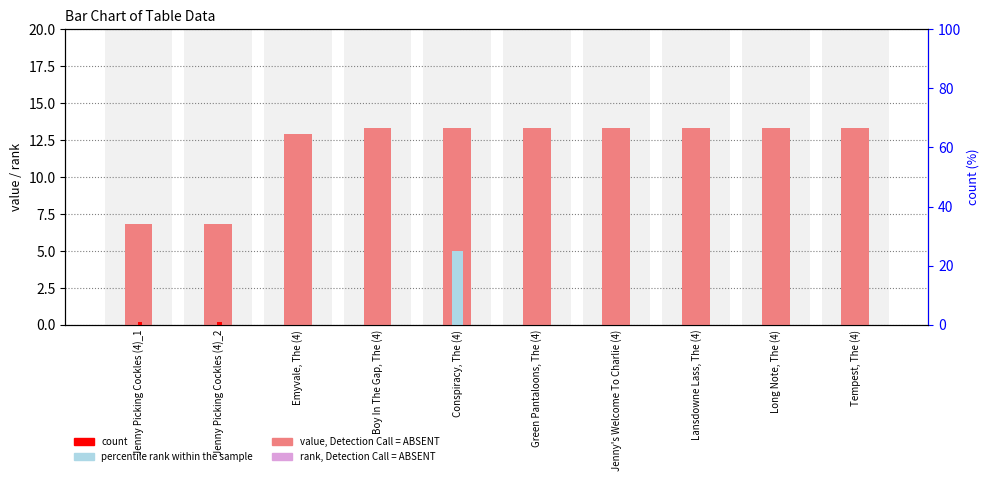

What is the difference between the count values at Jenny Picking Cockles (4)_2 and Long Note, The (4)?

1.0